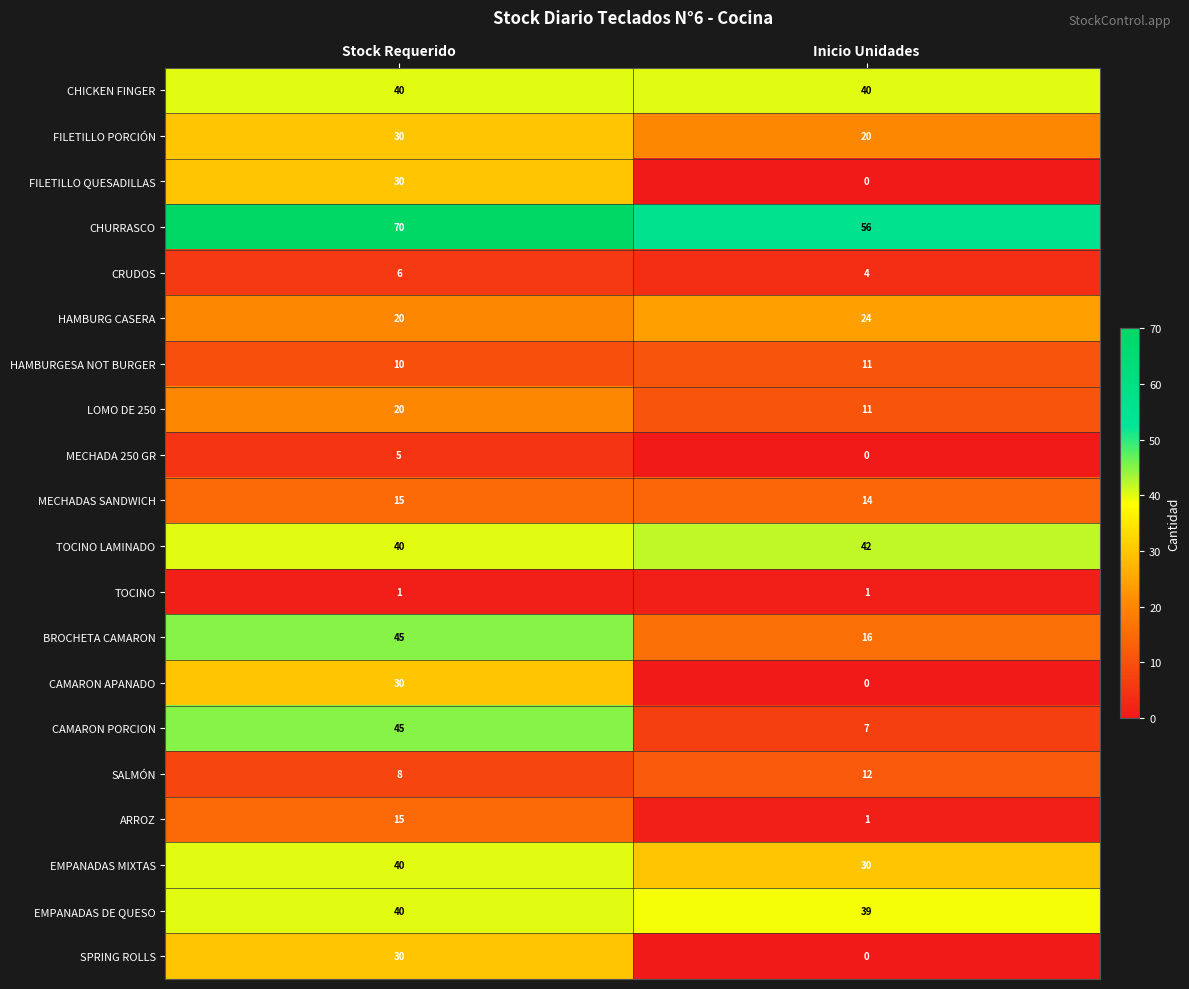

Which category has the highest value in the LOMO DE 250 series?

Stock Requerido